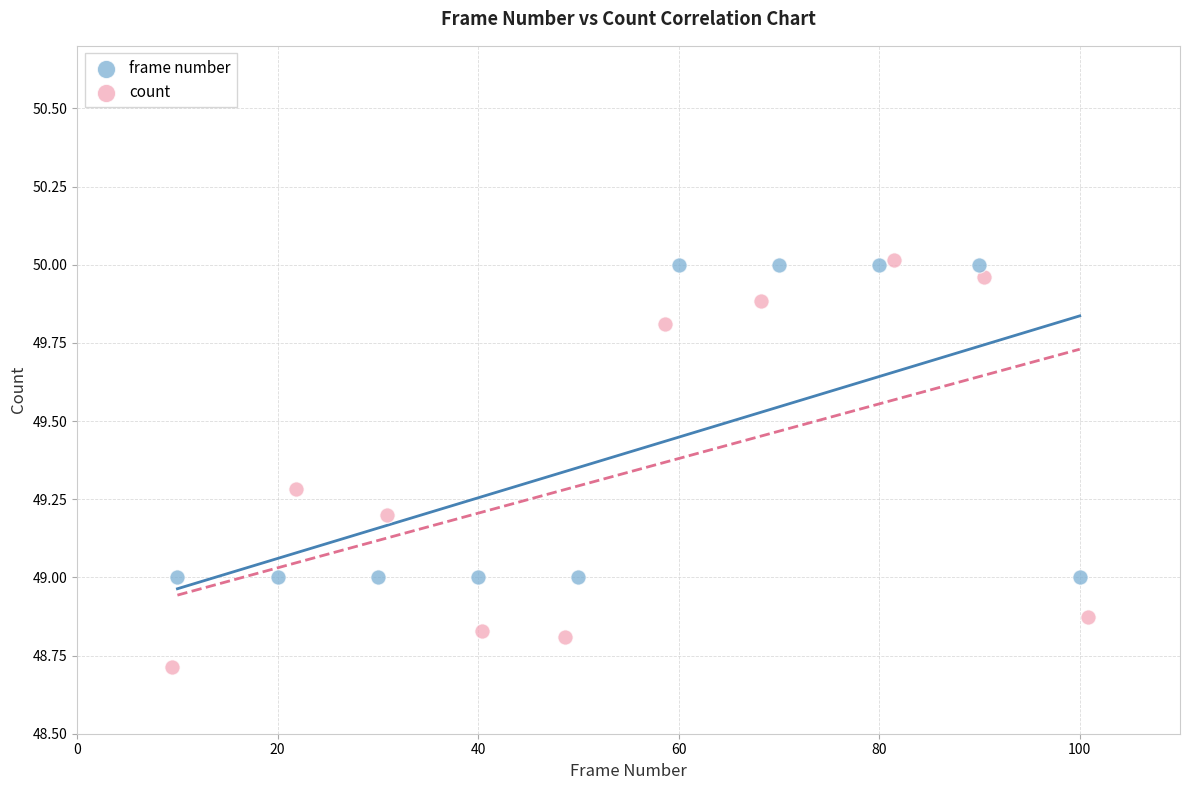

Which series contains the lowest Y value?

count